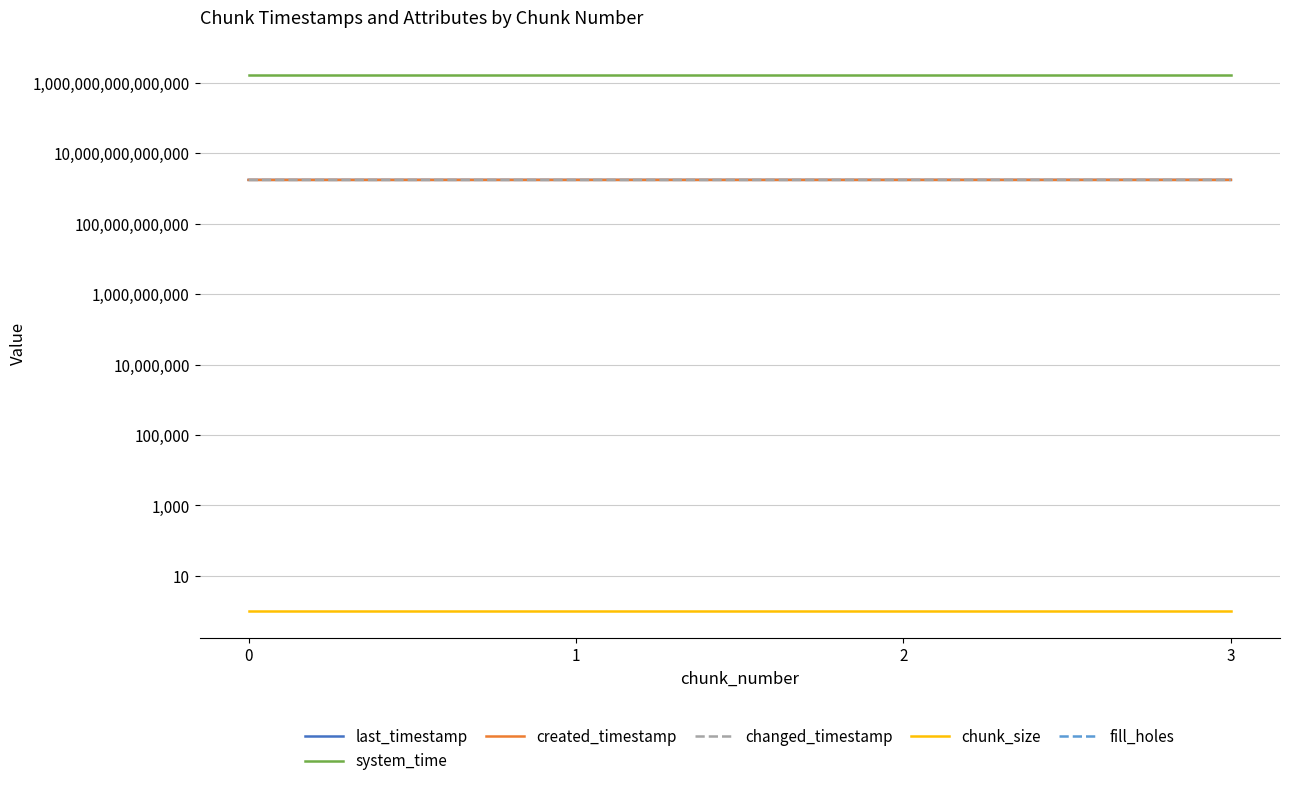

What are all the series names shown in the legend?

last_timestamp, system_time, created_timestamp, changed_timestamp, chunk_size, fill_holes